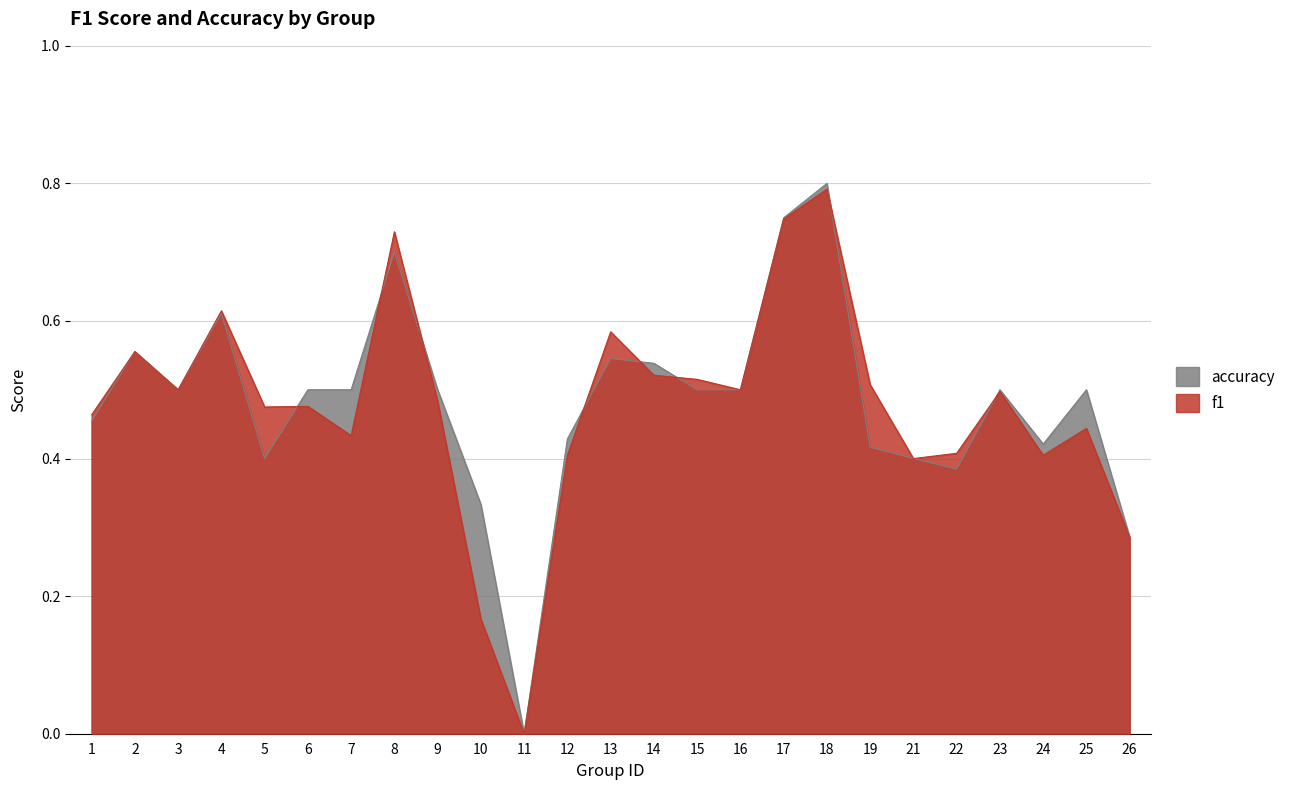

Reading left to right, transcribe all the data shown in this chart.

f1: 1=0.5	2=0.6	3=0.5	4=0.6	5=0.5	6=0.5	7=0.4	8=0.7	9=0.5	10=0.2	11=0.0	12=0.4	13=0.6	14=0.5	15=0.5	16=0.5	17=0.7	18=0.8	19=0.5	21=0.4	22=0.4	23=0.5	24=0.4	25=0.4	26=0.3
accuracy: 1=0.5	2=0.6	3=0.5	4=0.6	5=0.4	6=0.5	7=0.5	8=0.7	9=0.5	10=0.3	11=0.0	12=0.4	13=0.5	14=0.5	15=0.5	16=0.5	17=0.8	18=0.8	19=0.4	21=0.4	22=0.4	23=0.5	24=0.4	25=0.5	26=0.3